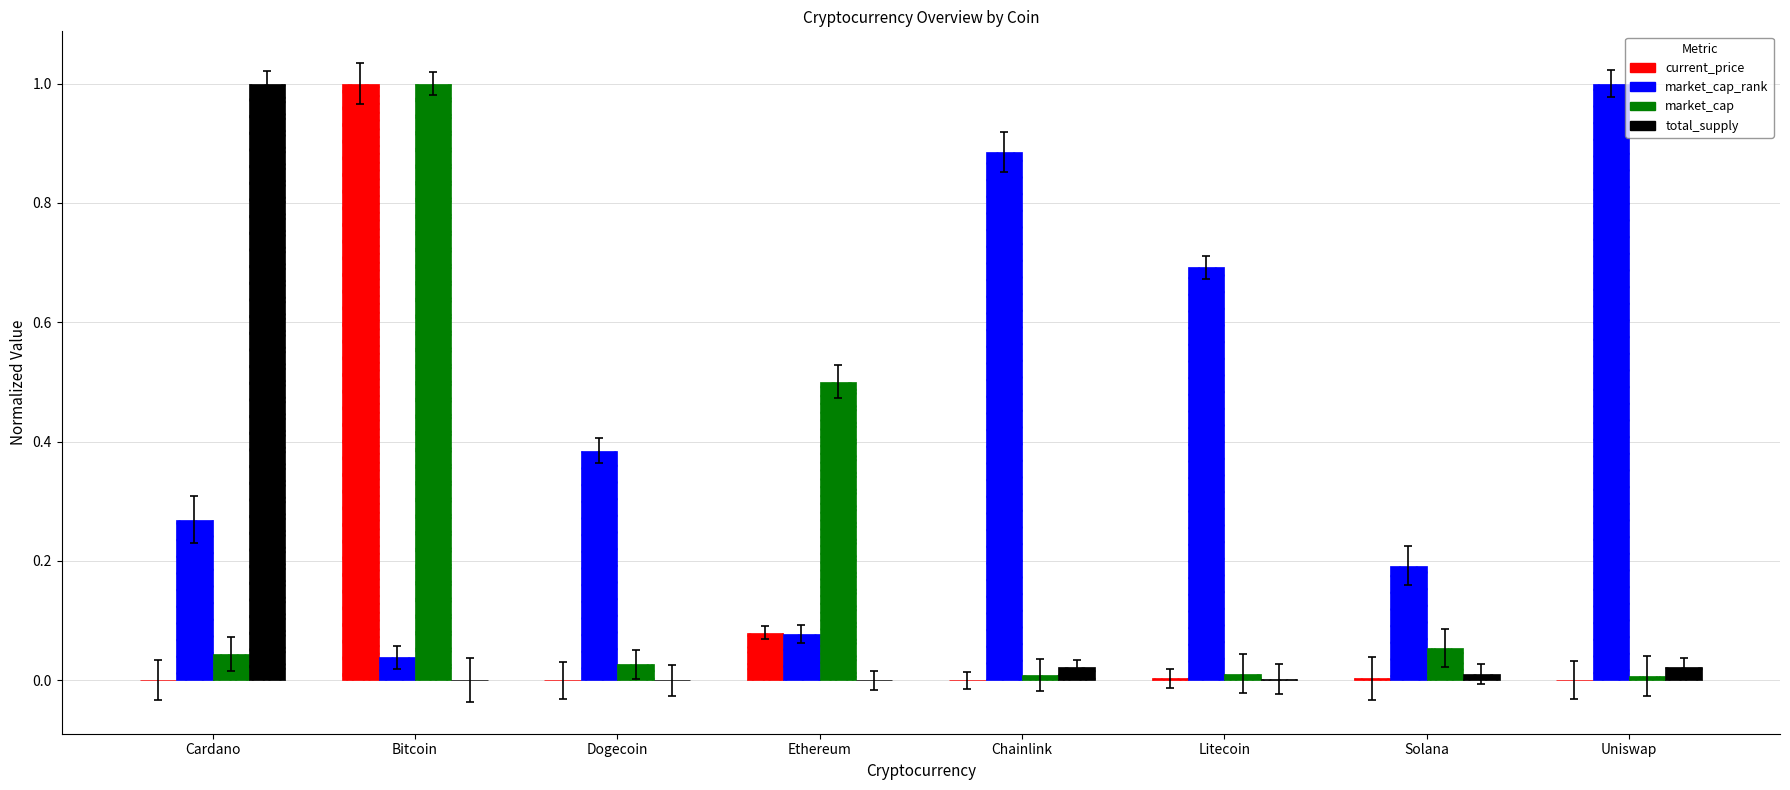

At which category does the chart reach its peak across all series?

Bitcoin